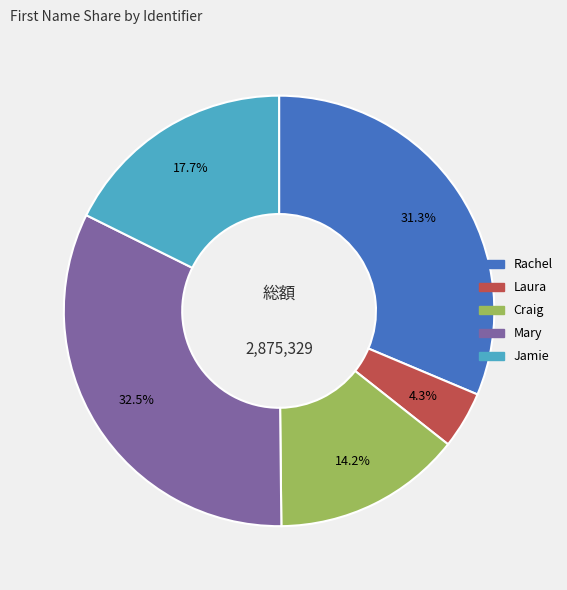

Count the number of slices in the pie.

5